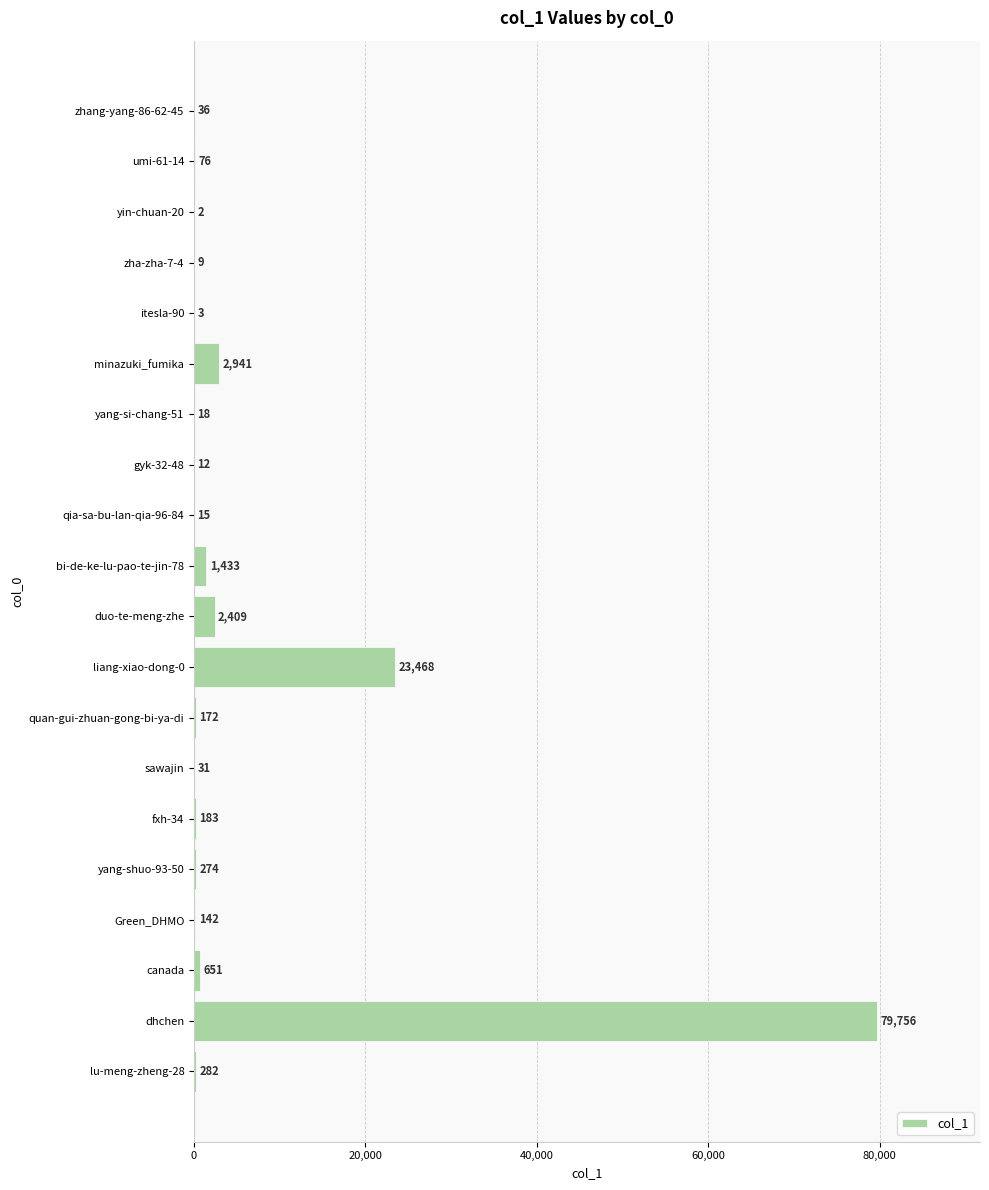

What is the greatest value displayed?

79756